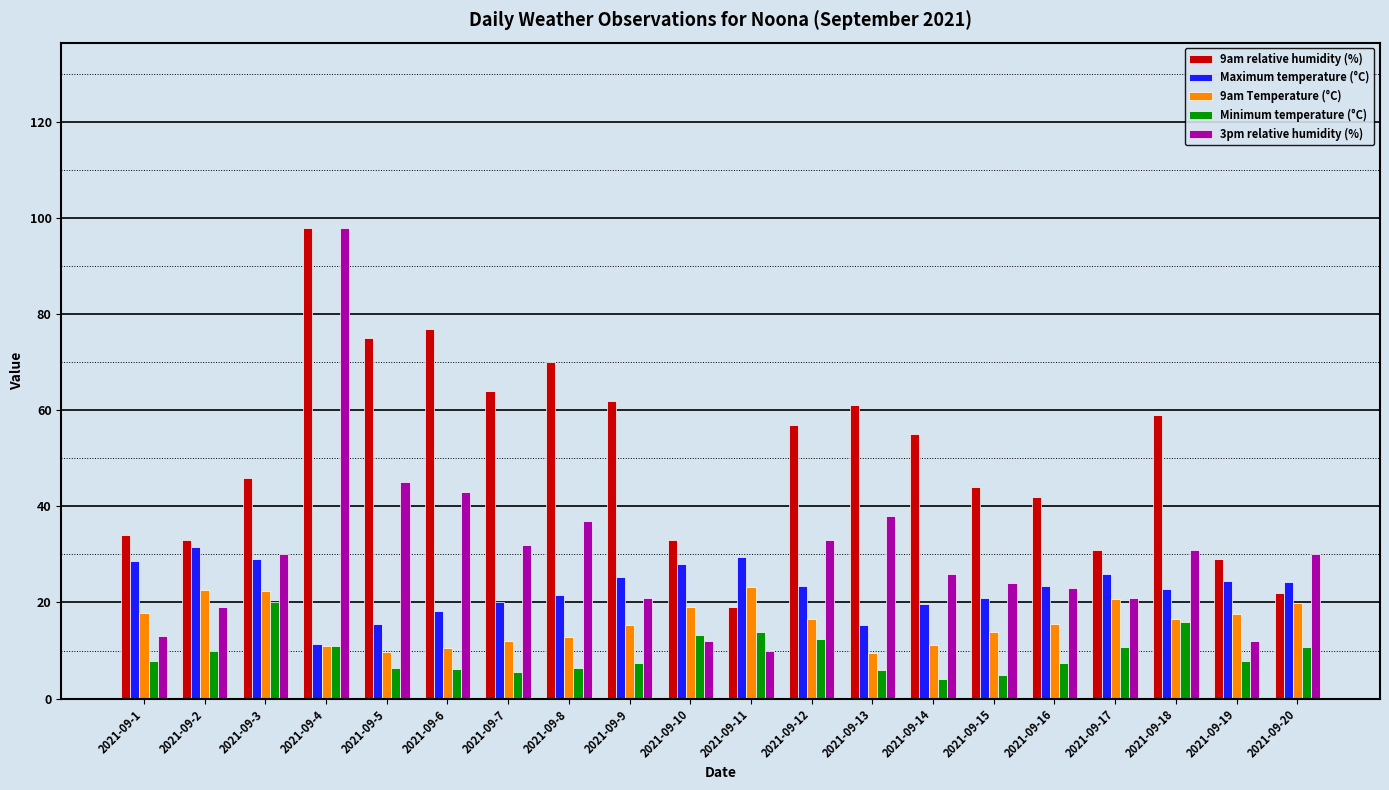

What is the value of the 3pm relative humidity (%) bar at the 10th from the left?

12.0